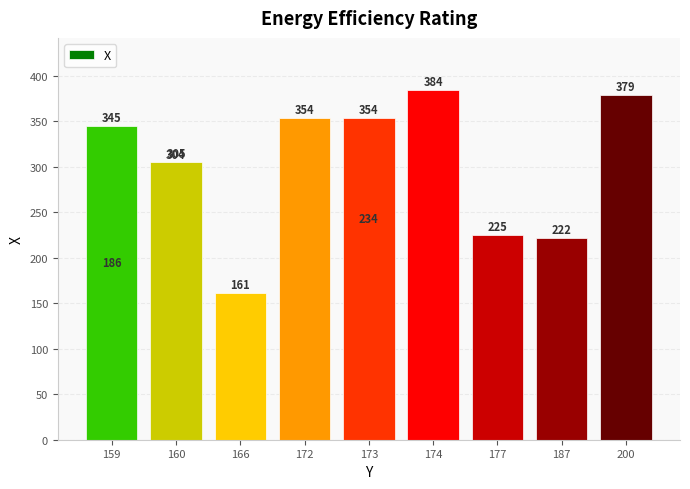

What is the difference between the maximum and minimum values?

223